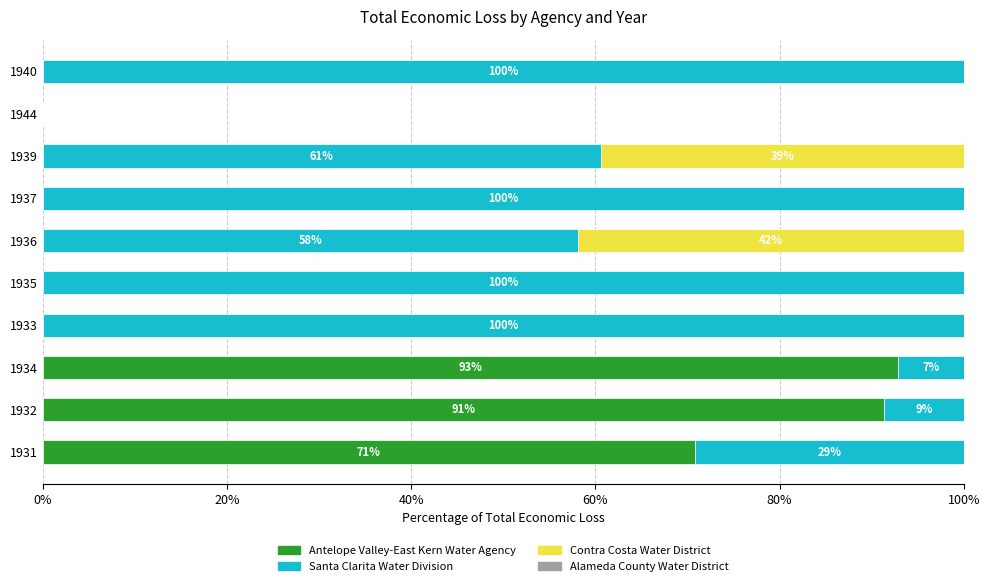

The value of Antelope Valley-East Kern Water Agency at 1939 is 0.0. True or false?

True